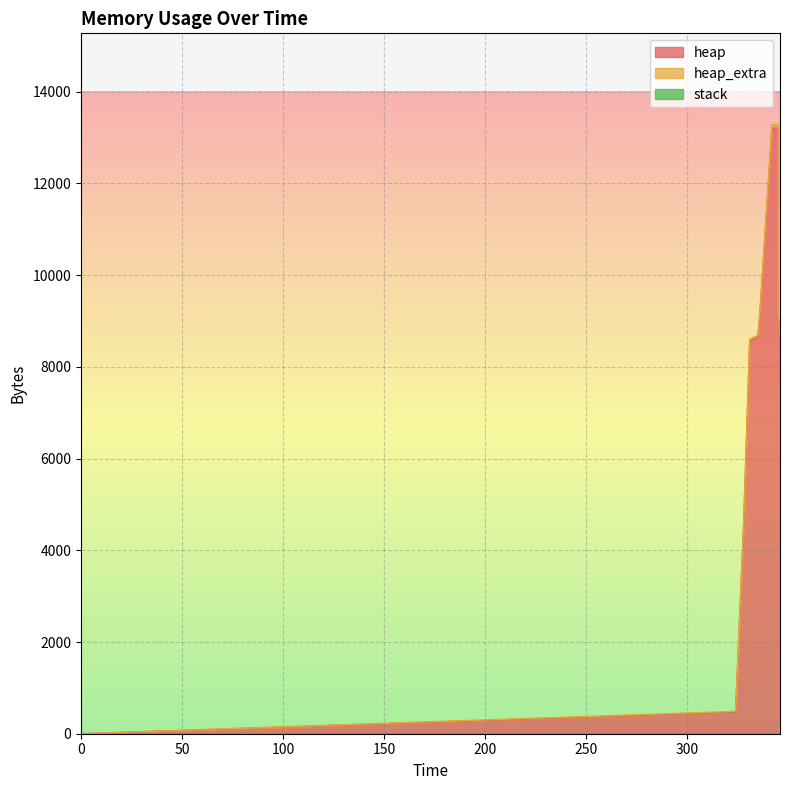

What is the sum of all heap_extra values?

552